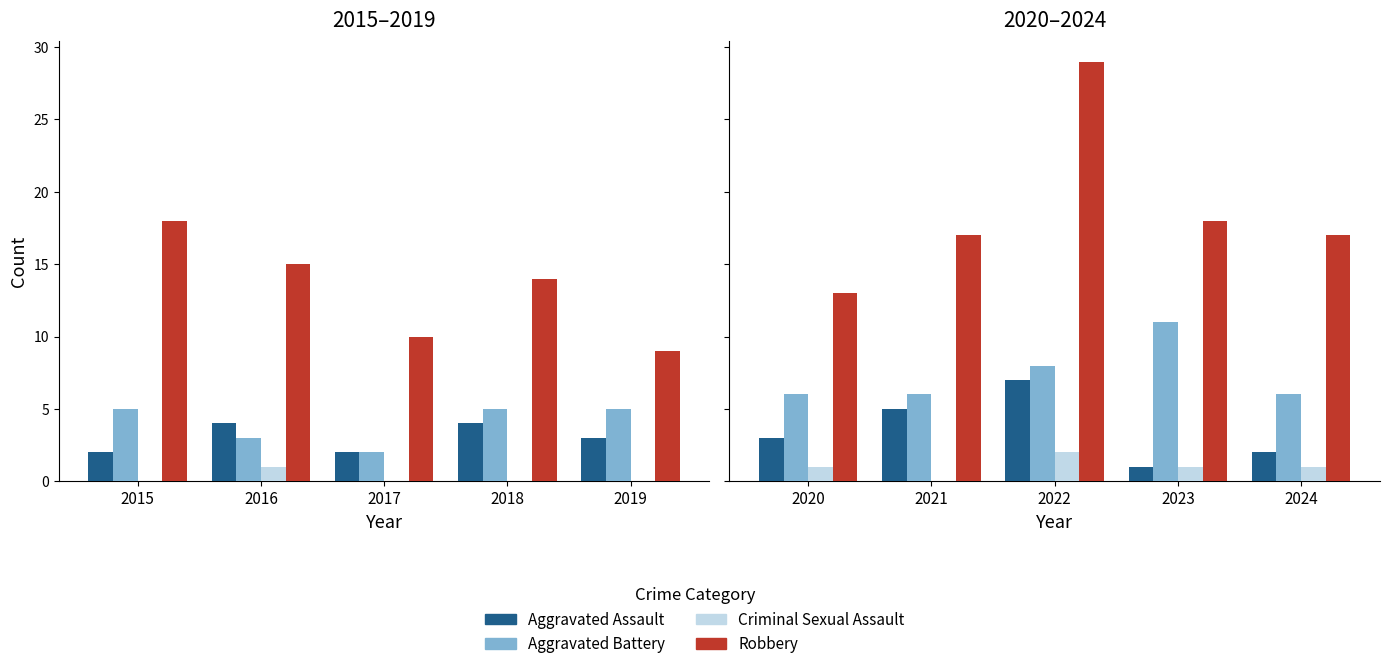

What is the value of the Aggravated Battery bar at the 5th from the left?

6